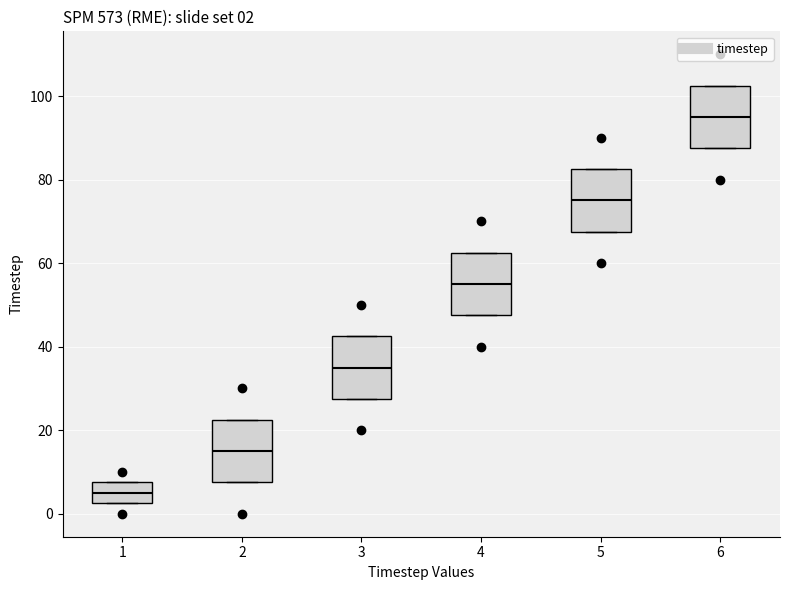

Which box has the highest median line?

6